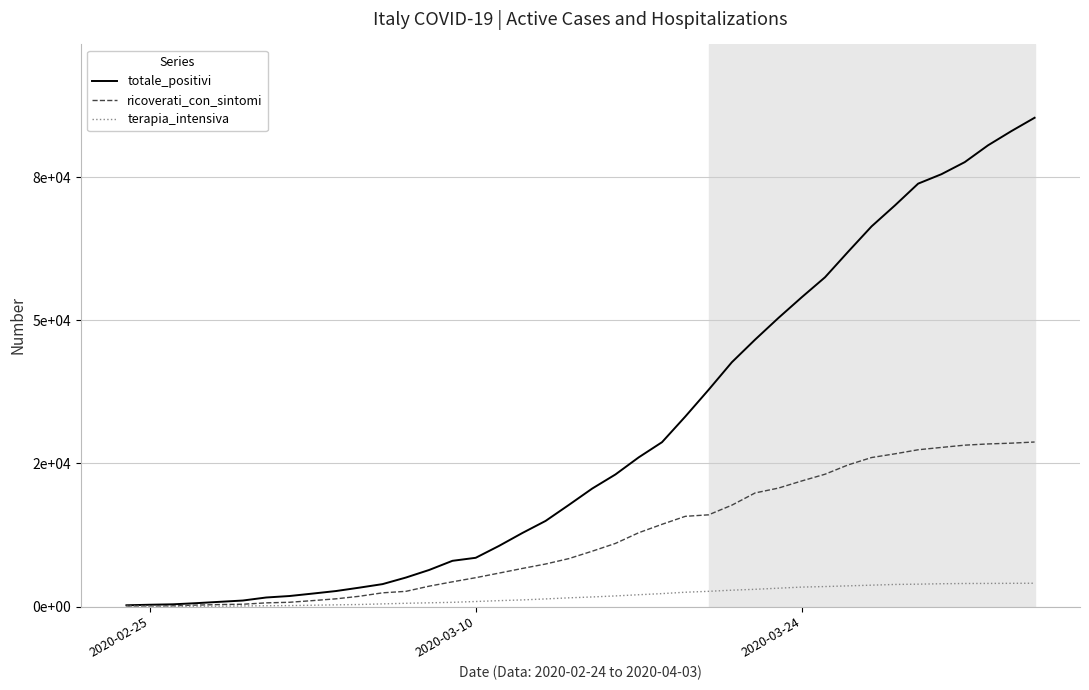

Which series has the largest total across all categories?

totale_positivi